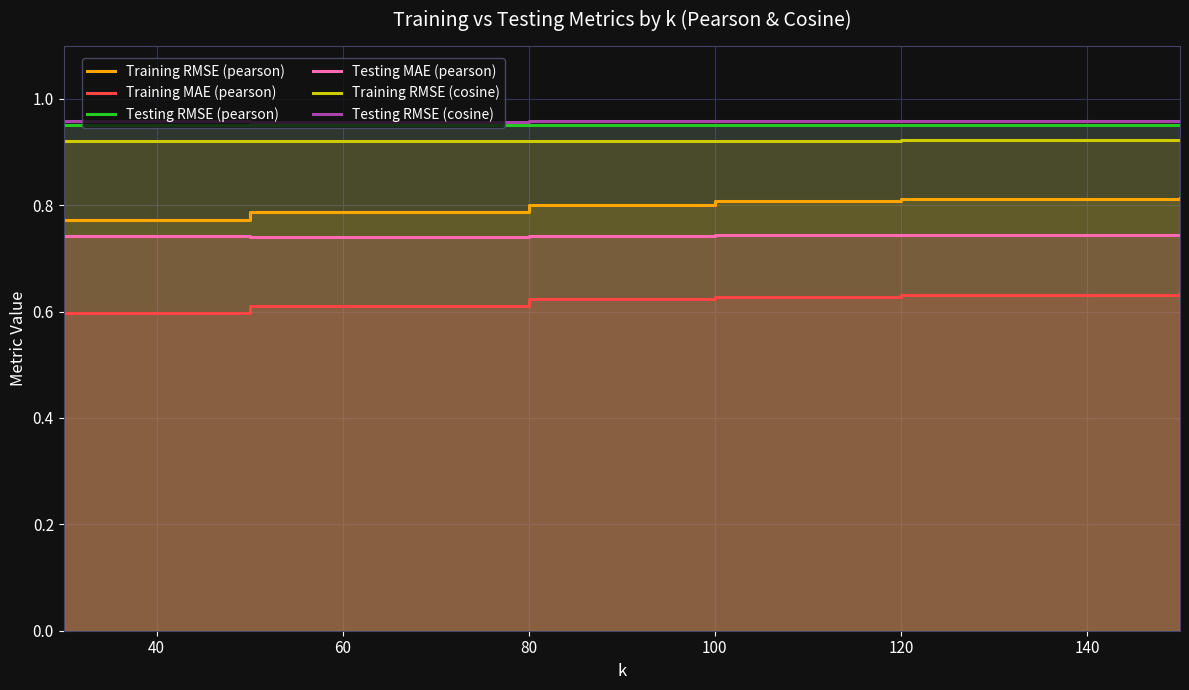

How many lines are shown in the chart?

6